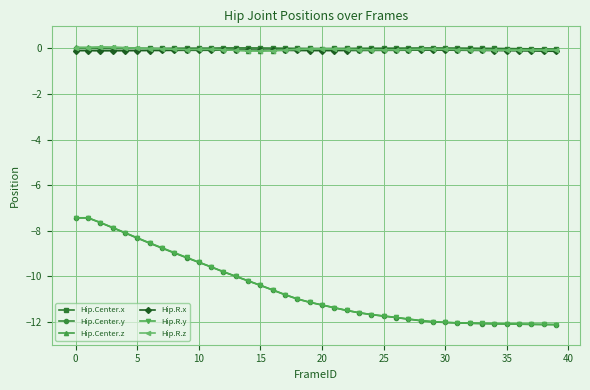

What is the smallest value displayed?

-12.1